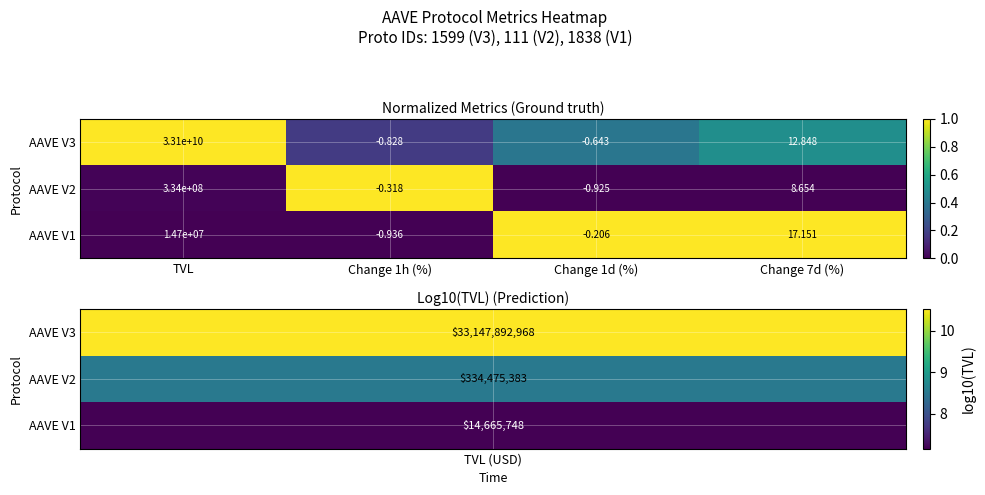

Which series has the largest total across all categories?

AAVE V3